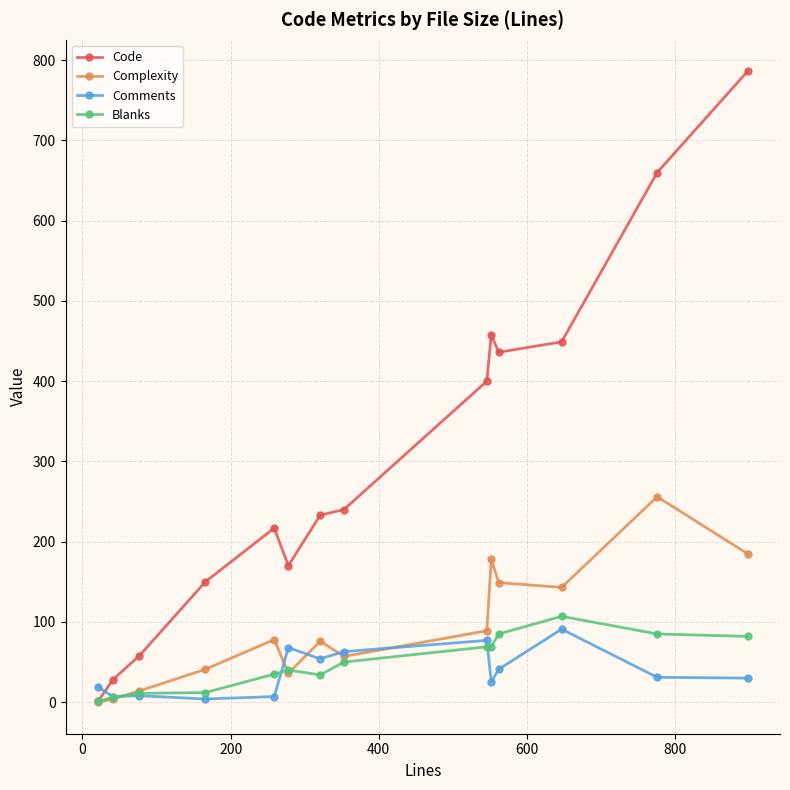

Which series has the largest total across all categories?

Code